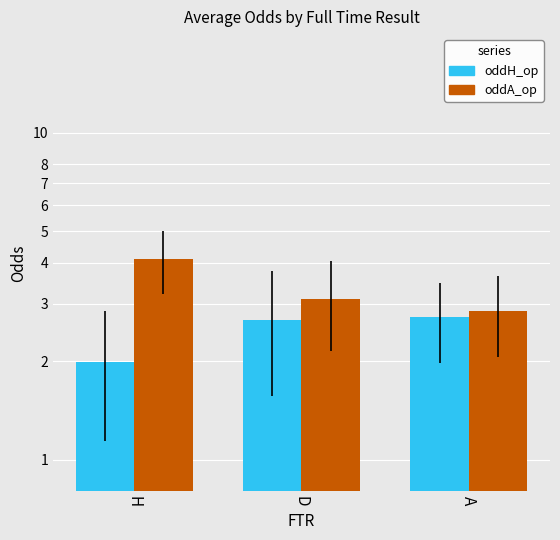

What are all the series names shown in the legend?

oddH_op, oddA_op